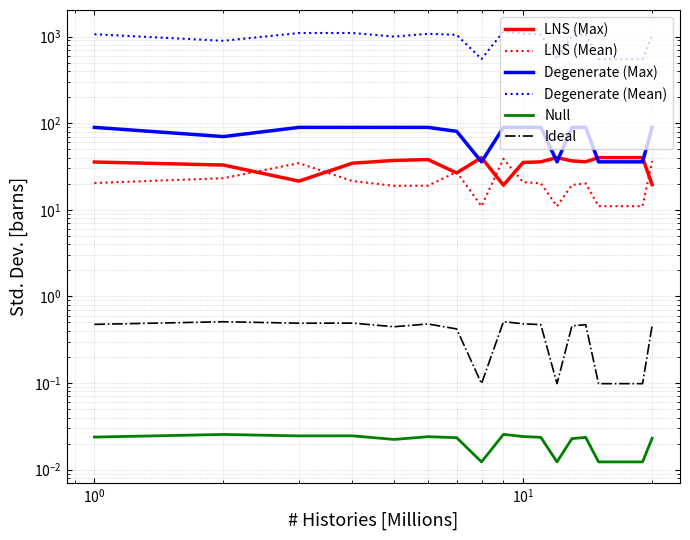

Is the value of Degenerate (Max) at 6 greater than the value of Degenerate (Mean) at $\mathdefault{10^{-2}}$?

No